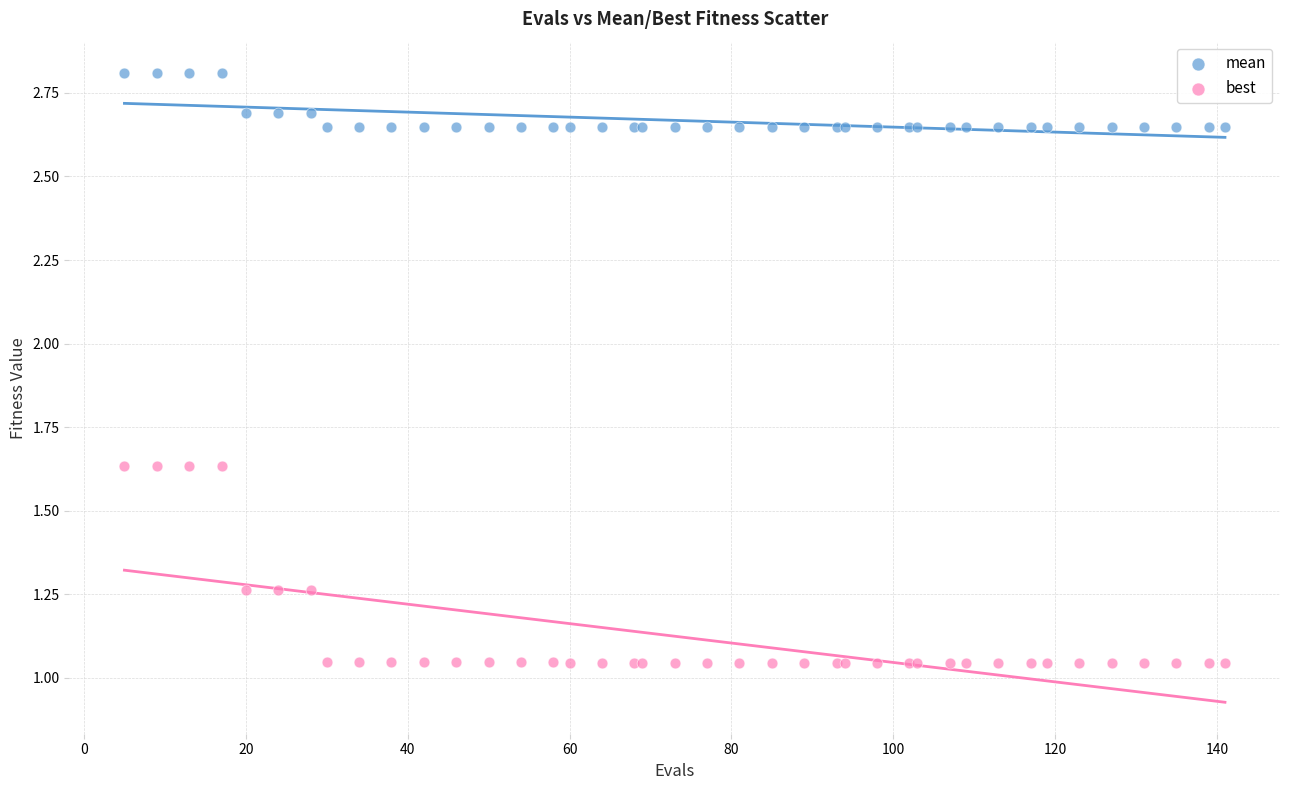

Which series reaches the minimum Y coordinate?

best